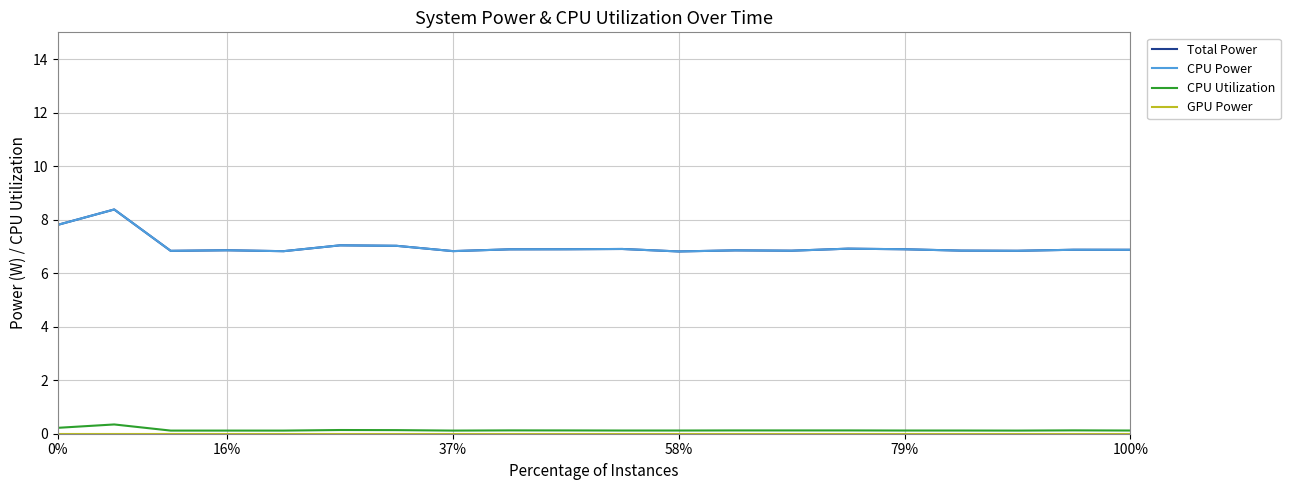

What is the sum of all CPU Power values?

140.0